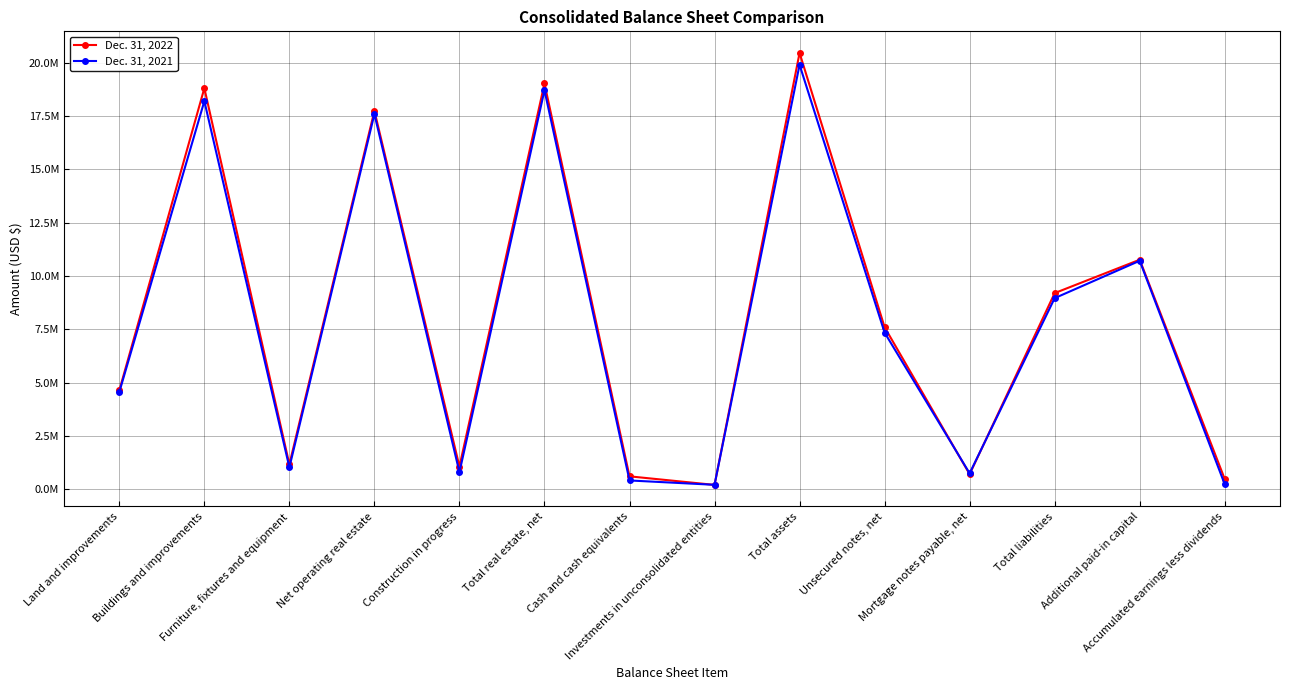

Where is the first local minimum for Dec. 31, 2021?

Furniture, fixtures and equipment